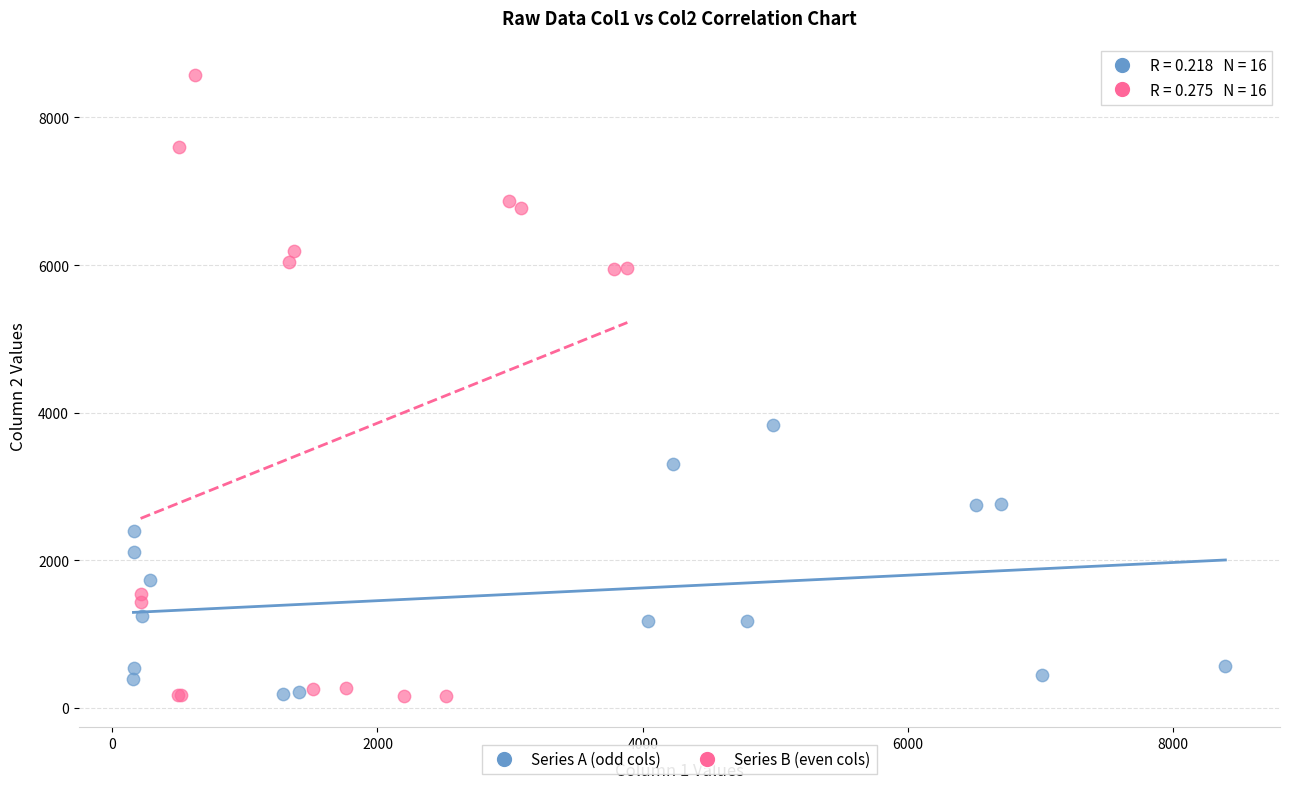

Which series contains the highest Y value?

Series B (even cols)